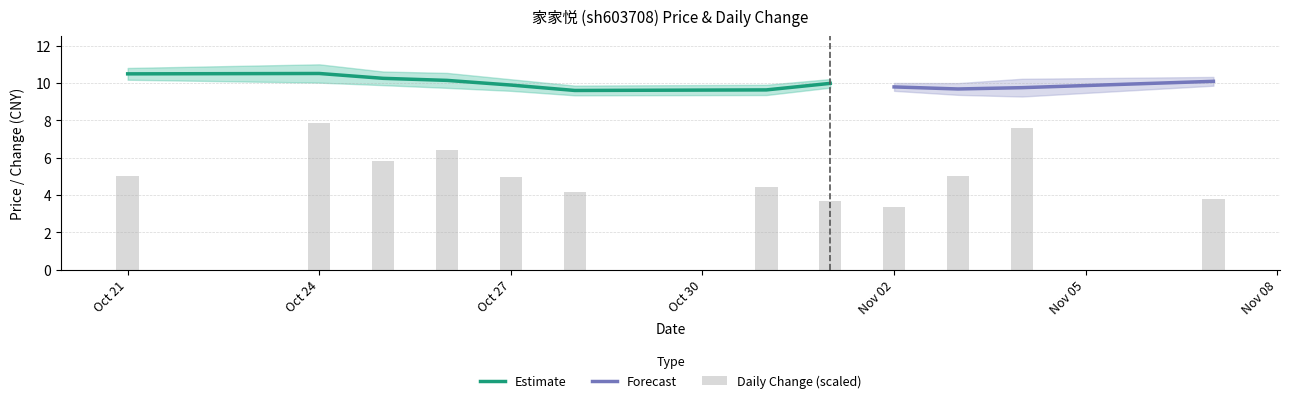

The t_change series shows 0.3 at 2022-11-07. True or false?

False